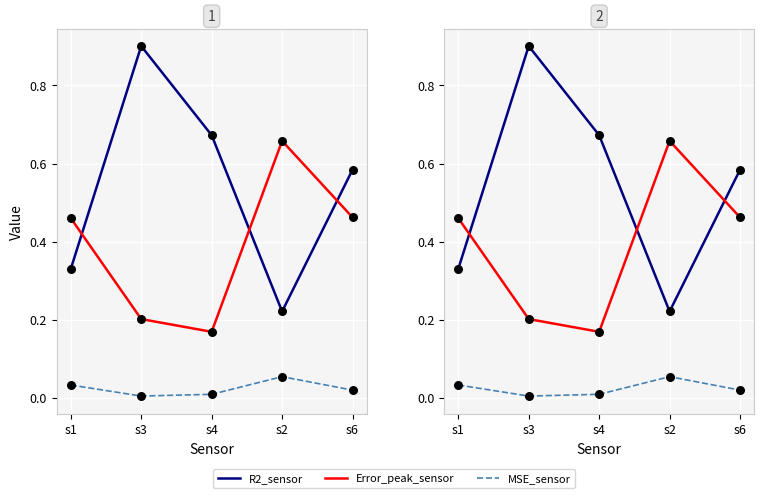

Which series reaches the minimum Y coordinate?

MSE_sensor